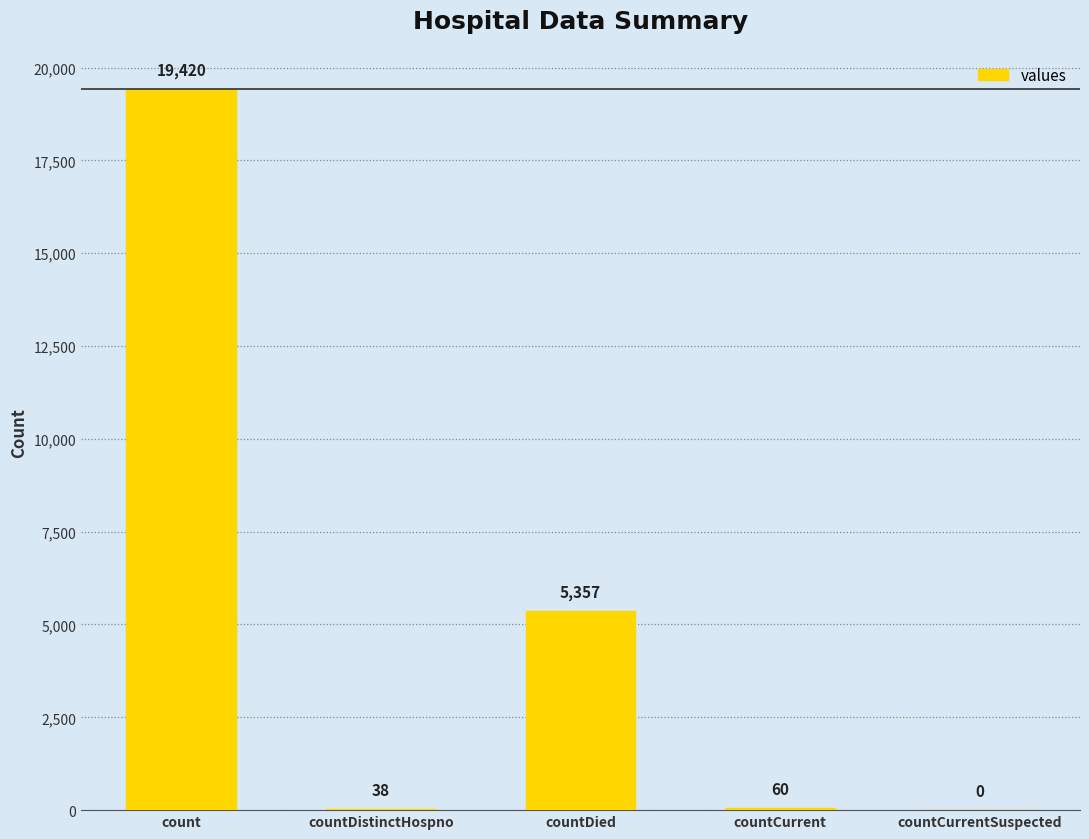

What is the sum of all values?

24875